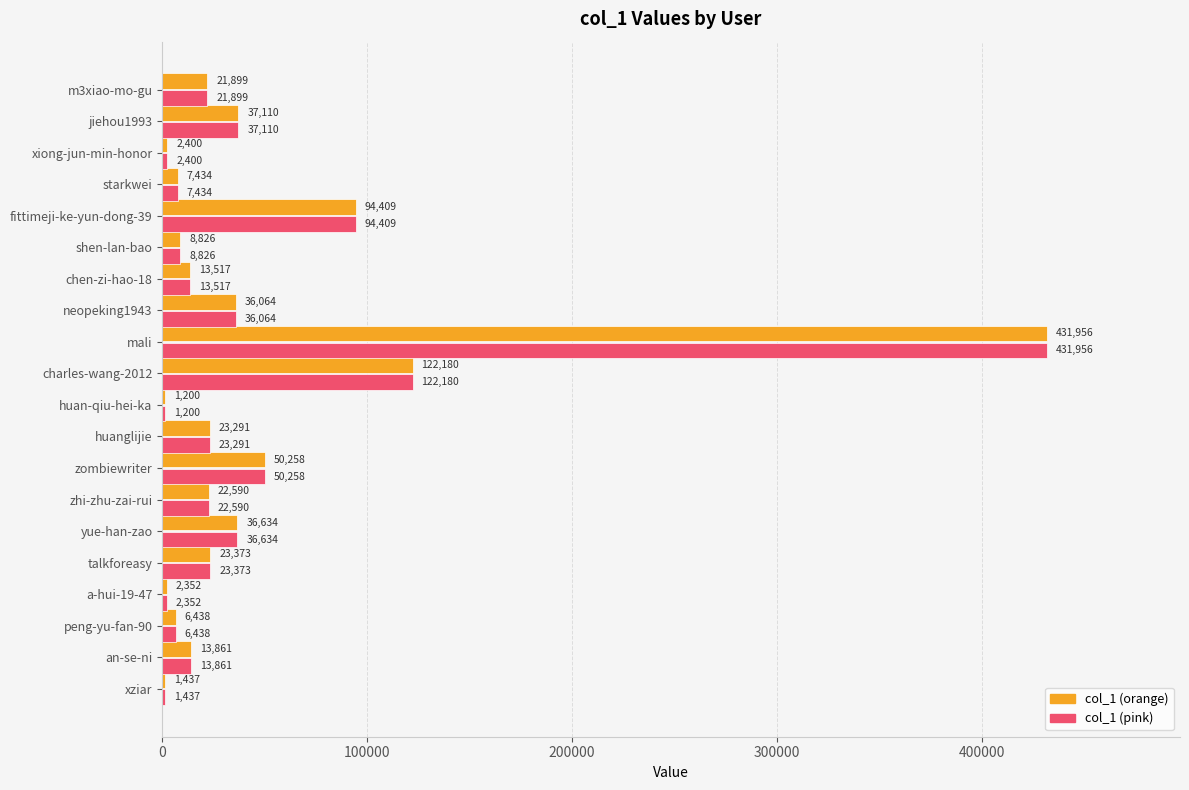

What is the greatest value displayed?

431956